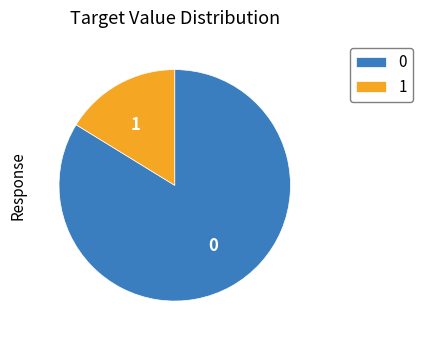

Rank the categories by value from highest to lowest.

0, 1